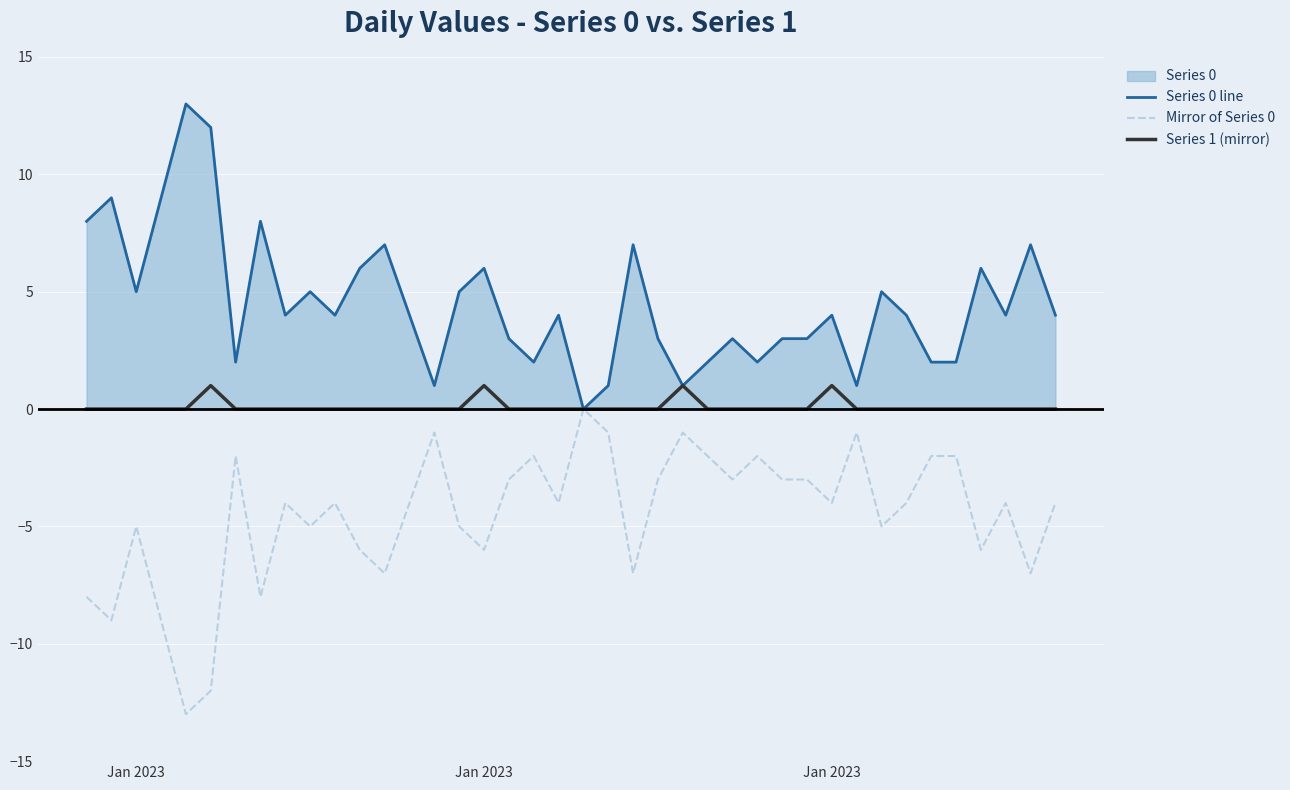

How many lines are shown in the chart?

3